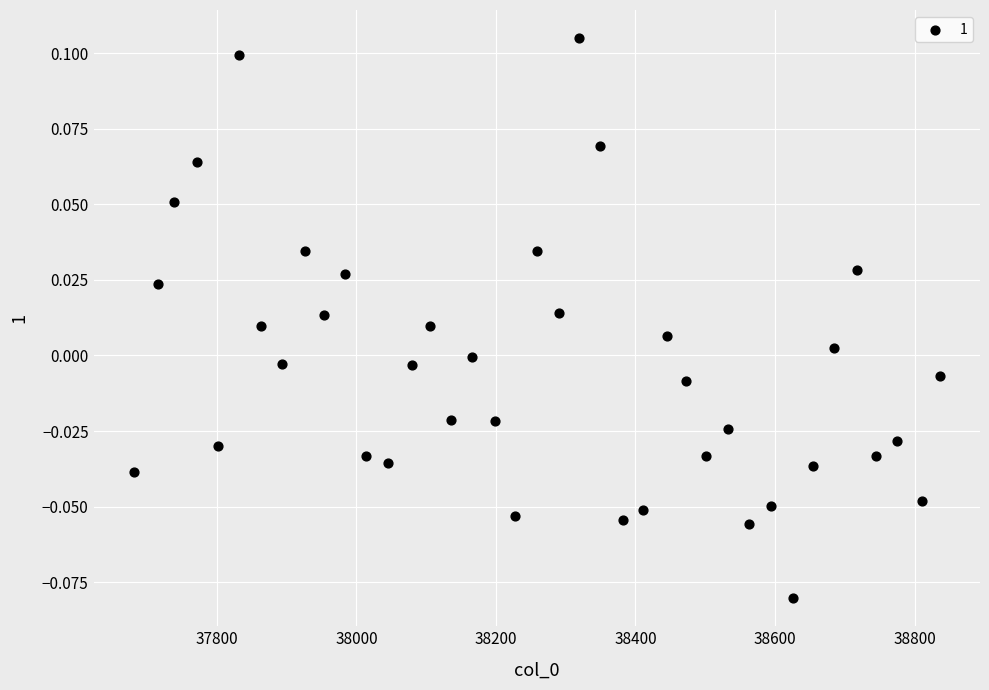

What is the range of X values (max minus min)?

1155.0